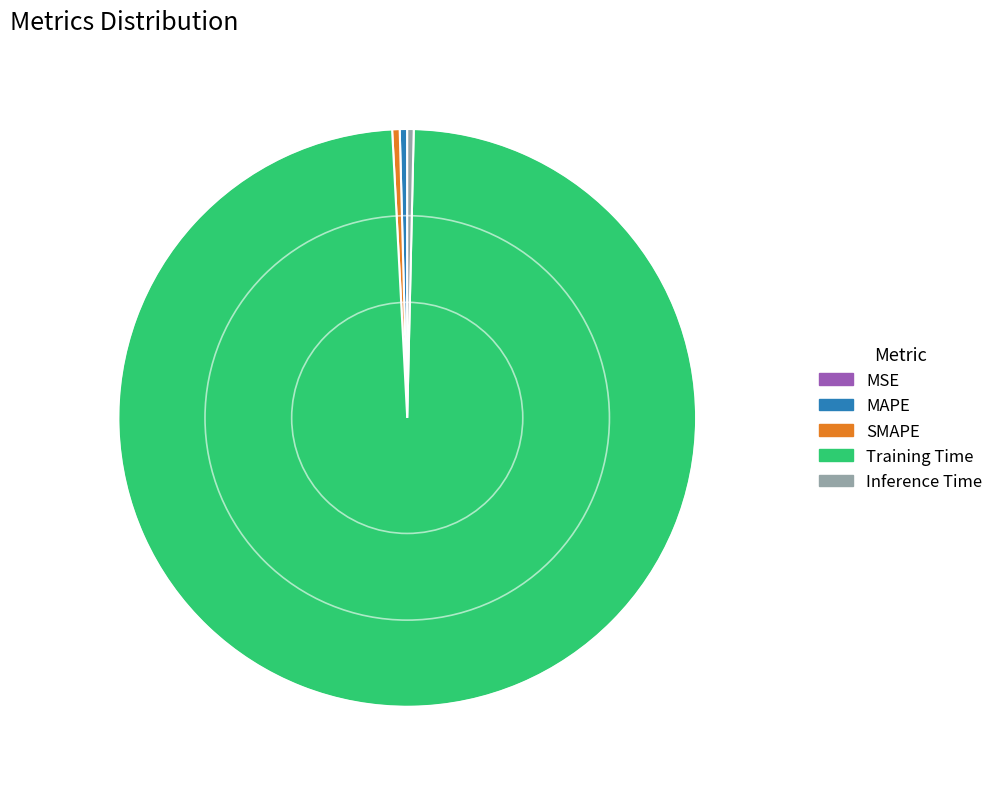

Which slice represents more than half of the pie?

Training Time